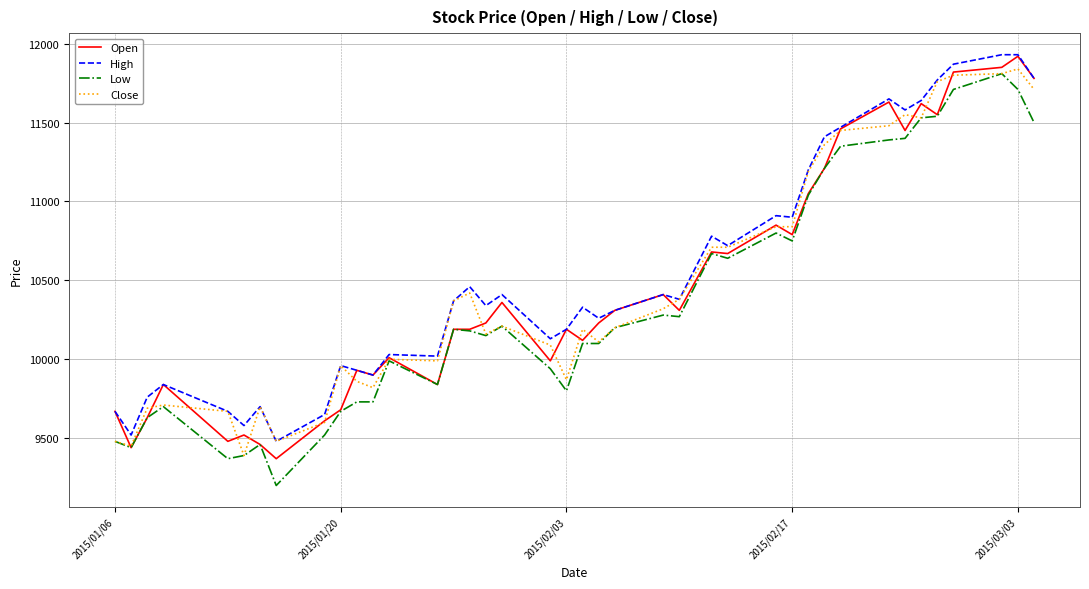

True or false: Open and Close intersect in this chart.

True